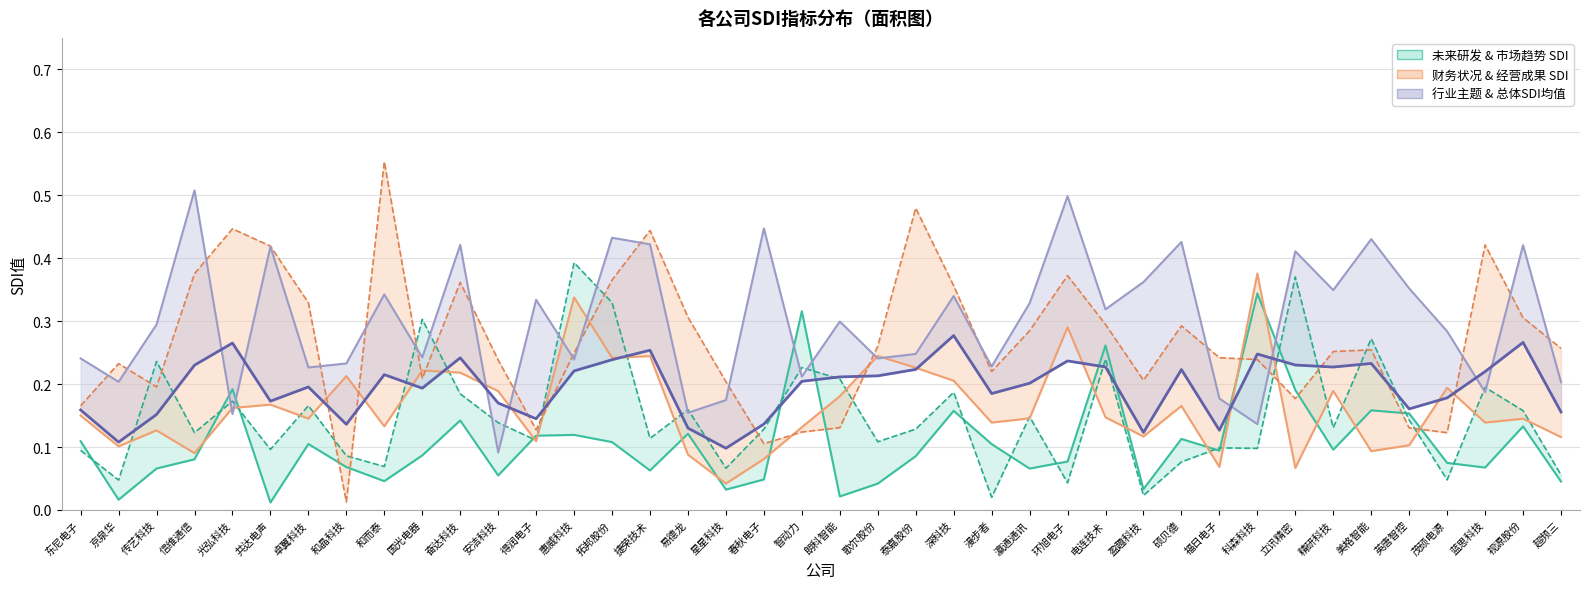

Which series has the widest spread of values?

经营成果_SDI